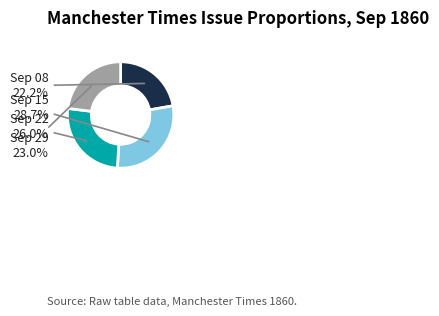

Rank the categories by value from highest to lowest.

Sep 15, Sep 22, Sep 29, Sep 08